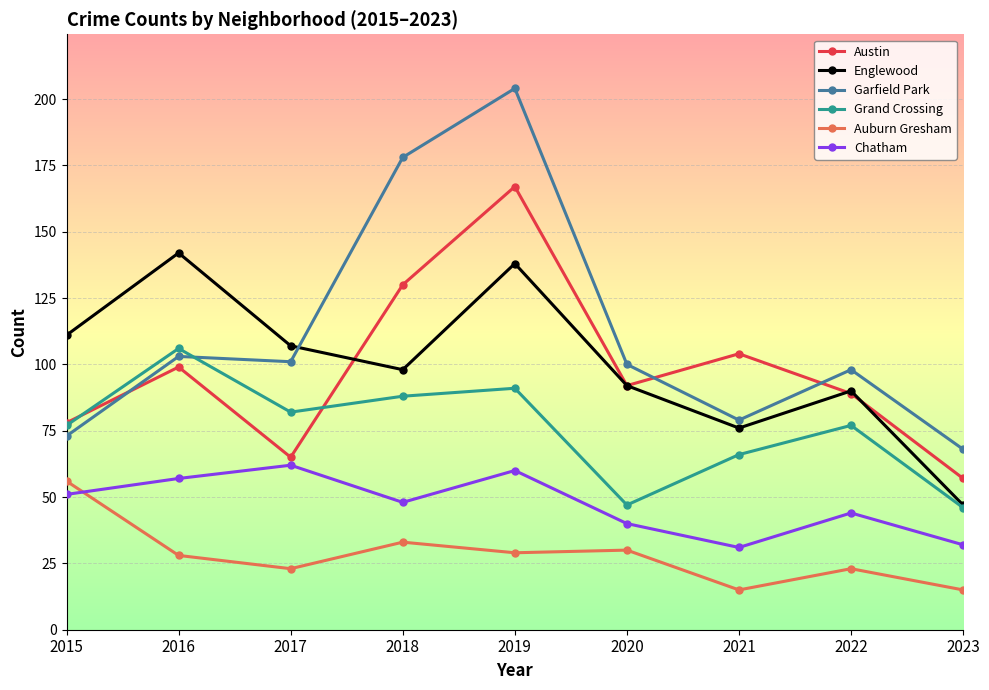

How many series are shown in this chart?

6